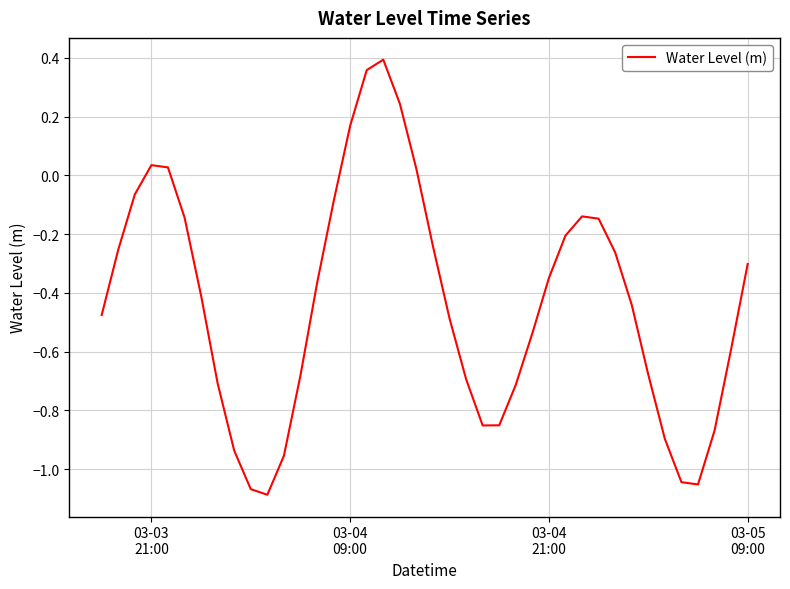

Count the number of categories in the chart.

40